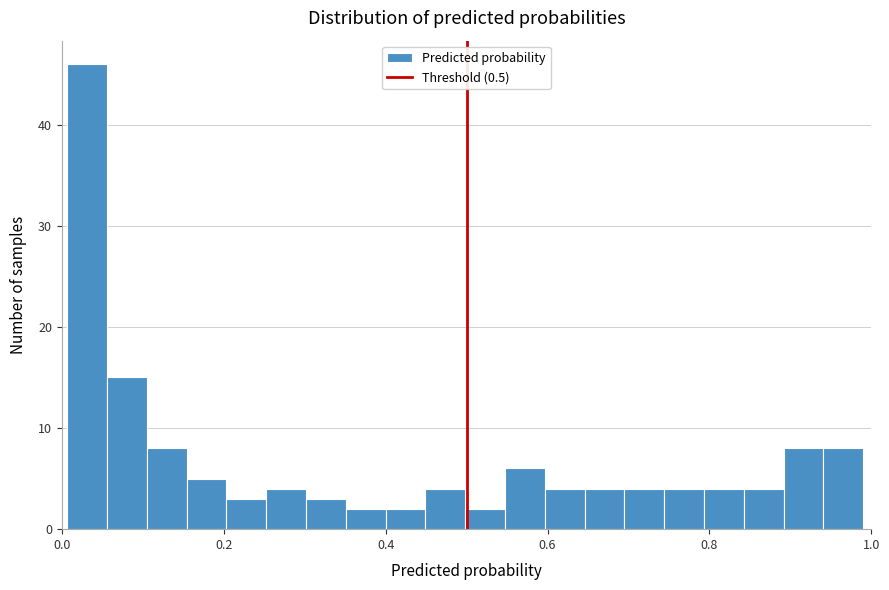

Read against the x-axis, roughly where is the centre of the tallest bar?

0.04